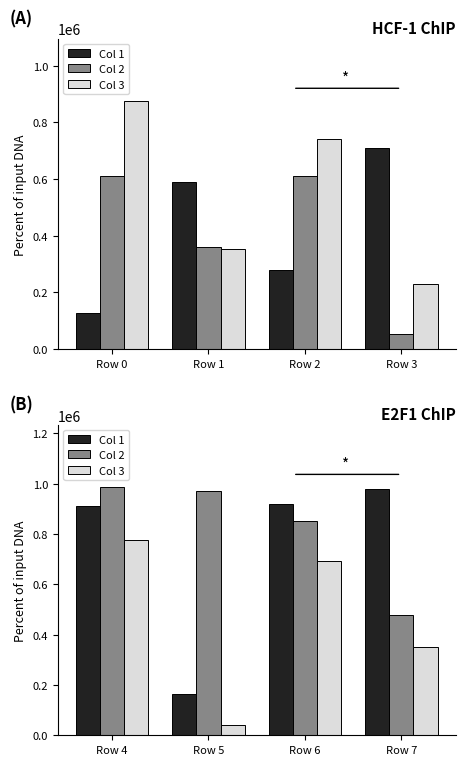

Which series has the largest total across all categories?

Col 2